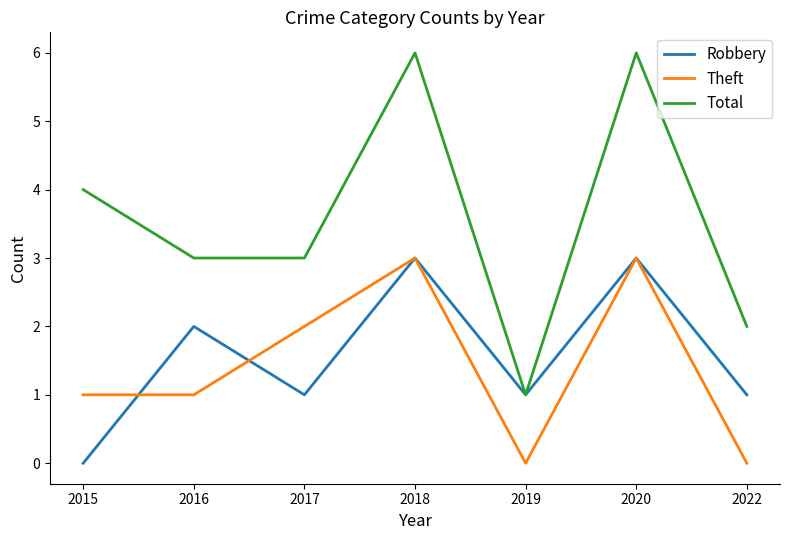

What is the difference between the Theft values at 2018 and 2022?

3